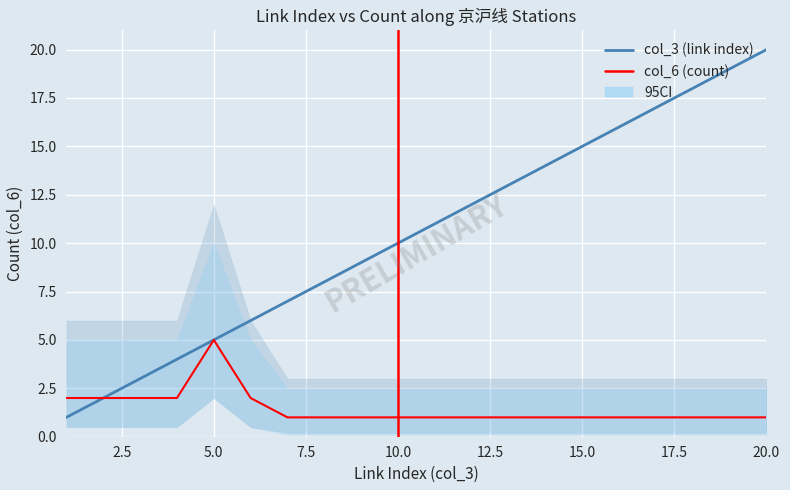

What is the average value of the col_6 (count) series?

1